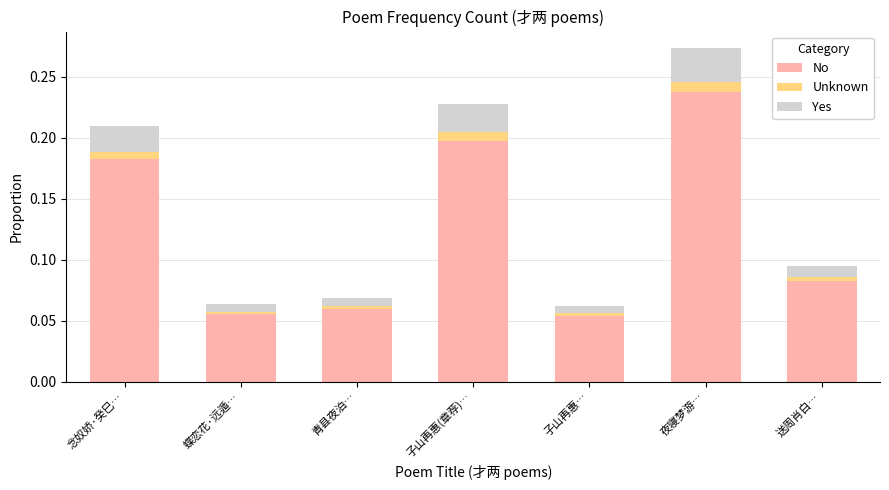

At which label does No reach its peak?

夜寝梦游…